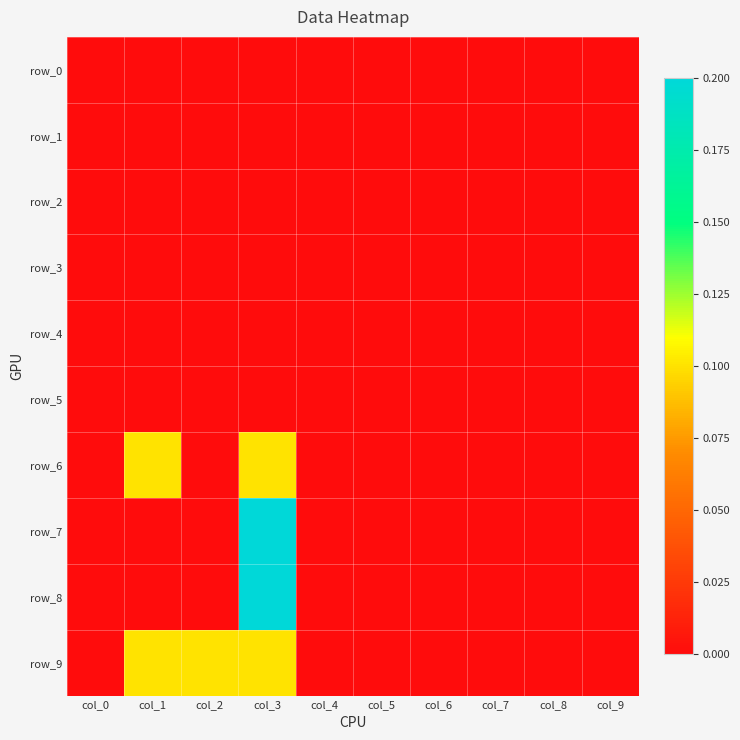

What is the difference between the maximum and minimum values in the row_9 series?

0.1